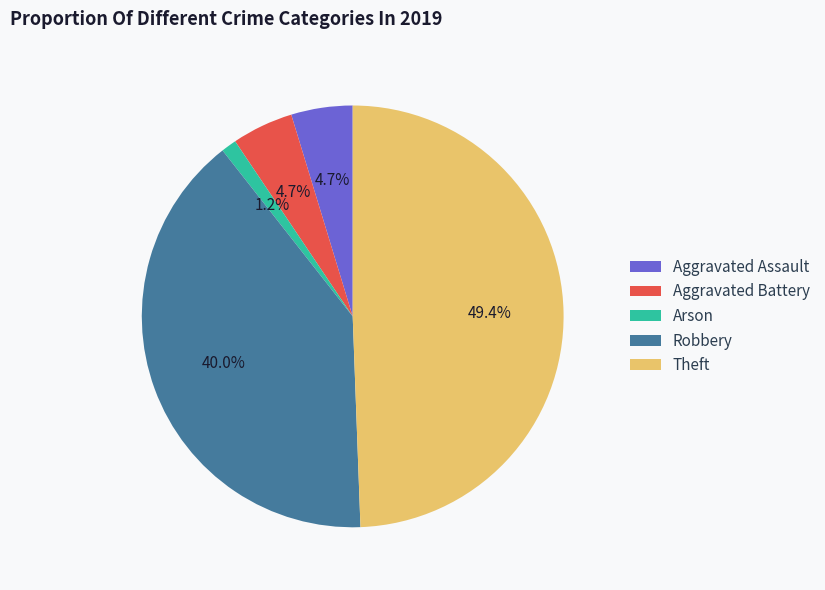

What percentage is the Theft slice, to the nearest percent?

49%